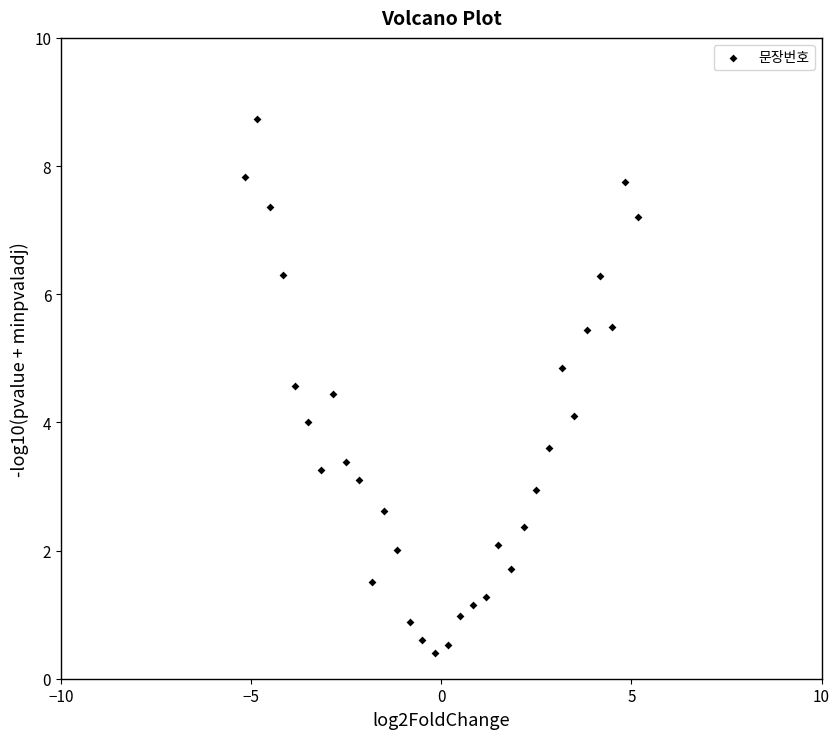

What is the range of Y values (max minus min)?

8.3